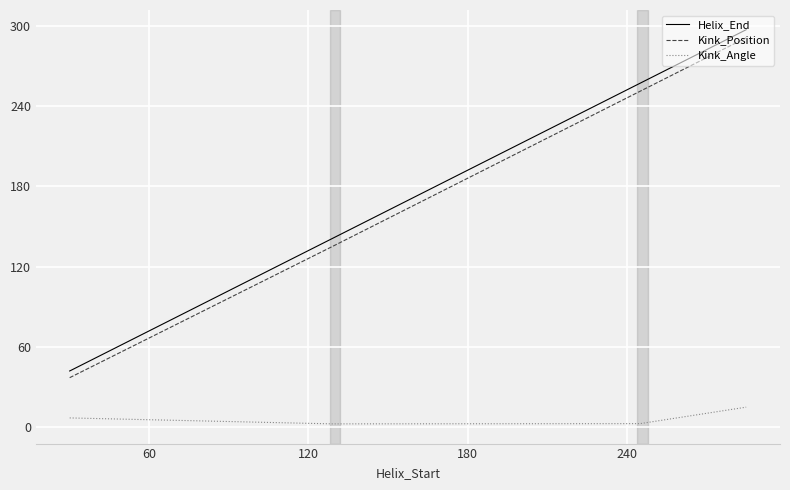

True or false: Kink_Angle and Helix_End intersect in this chart.

False